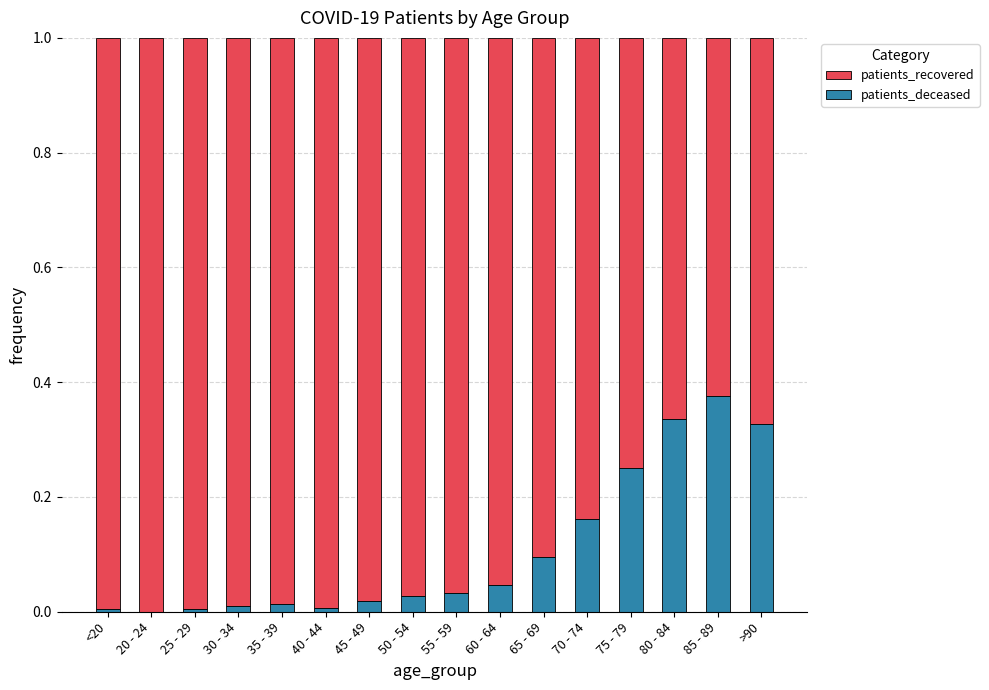

The value of patients_deceased at 70 - 74 is 0.3. True or false?

False